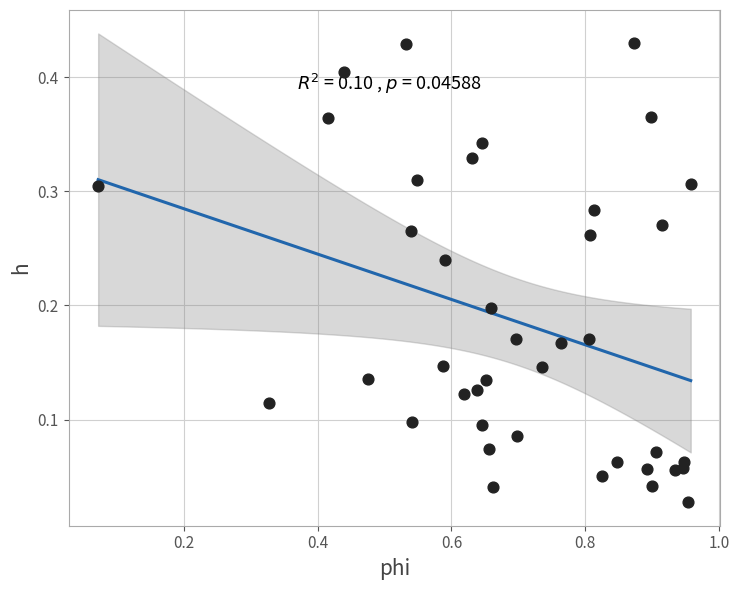

What is the range of X values (max minus min)?

0.9